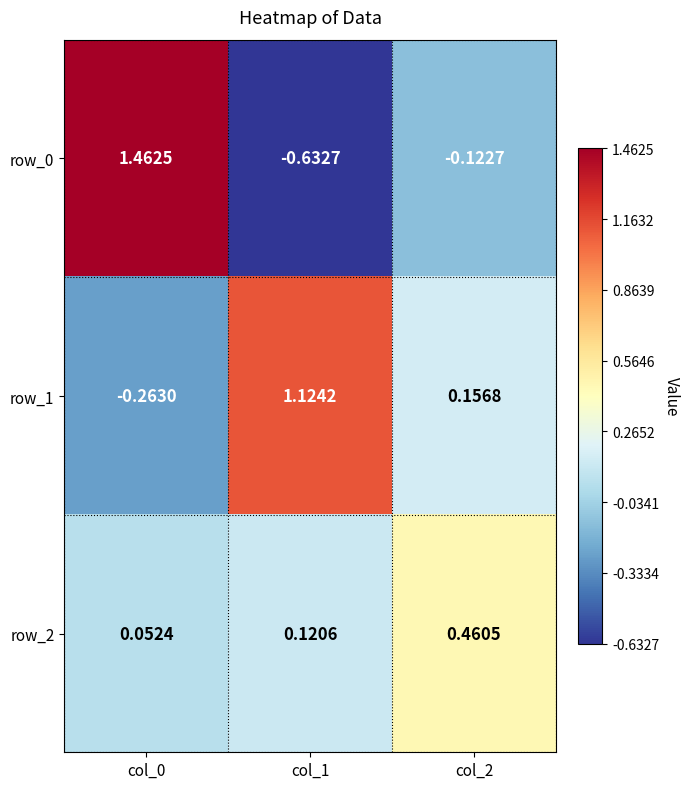

List the series in order of their overall mean, lowest first.

row_2, row_0, row_1